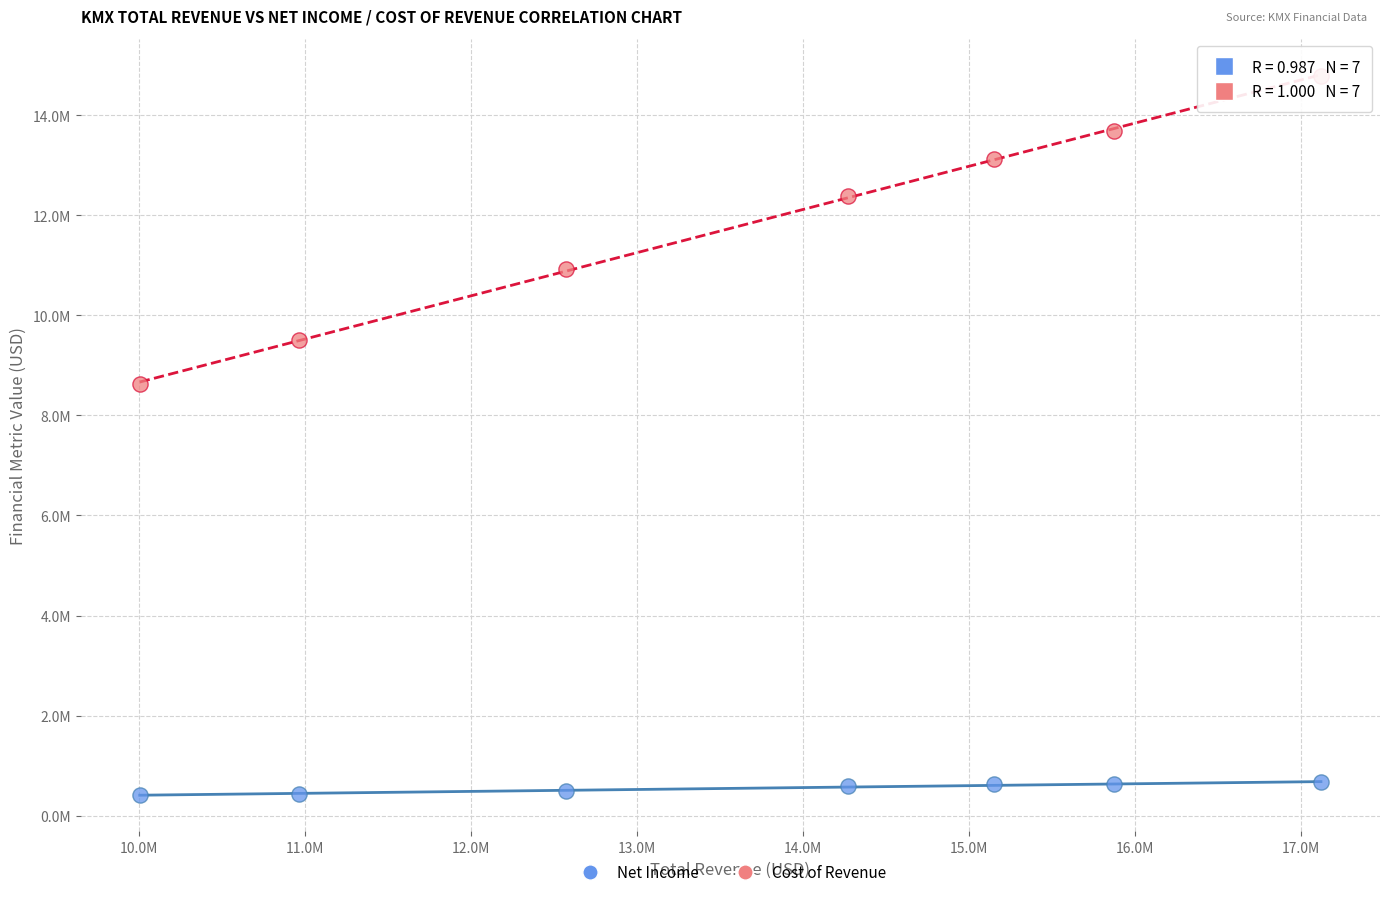

Which series has the widest spread of Y values?

Cost of Revenue